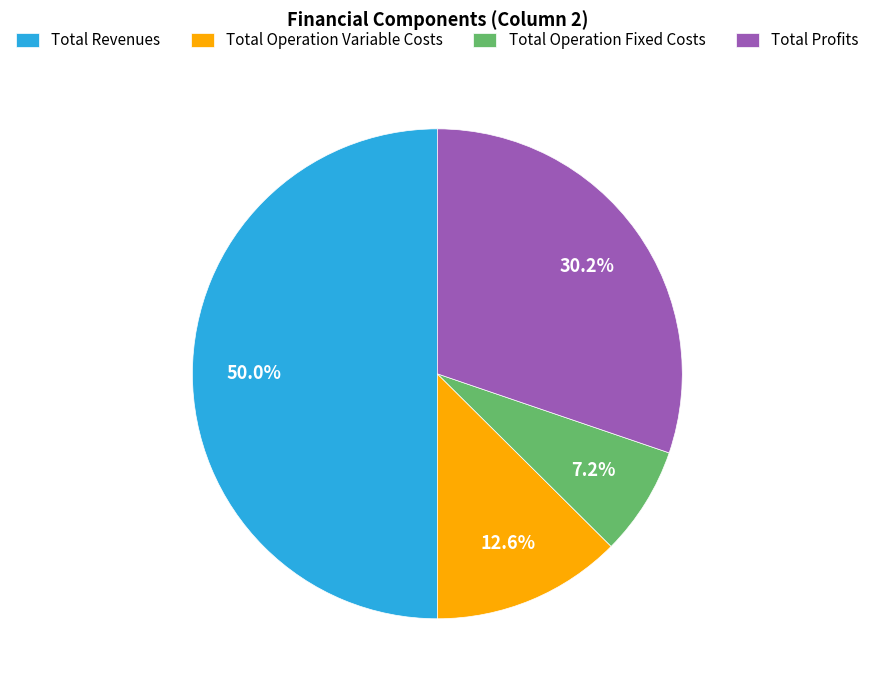

Combined, what portion of the pie is Total Operation Variable Costs and Total Revenues?

62.6%